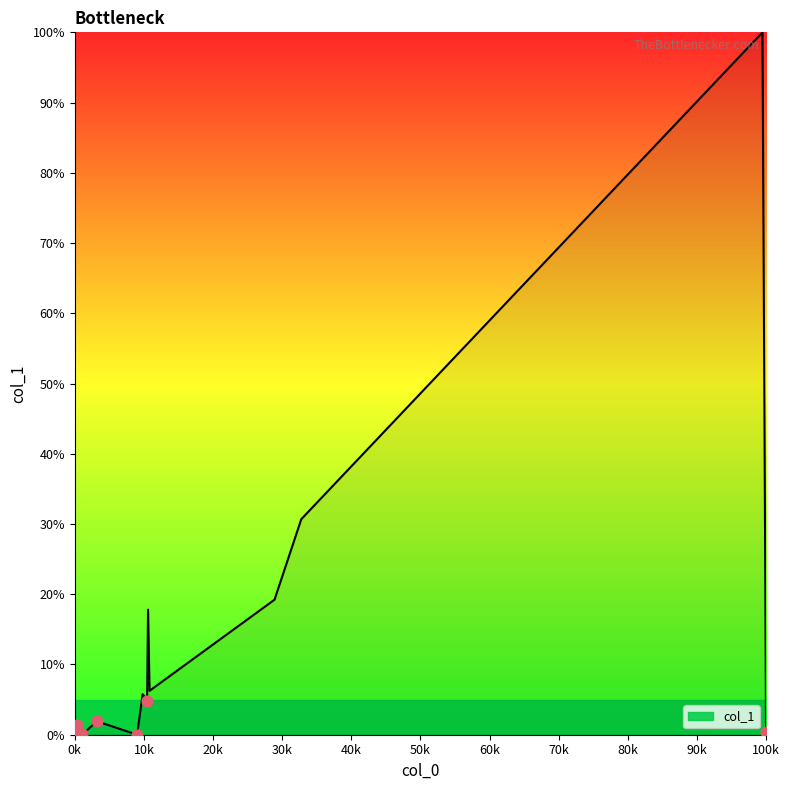

What is the difference between the maximum and minimum values?

100.0